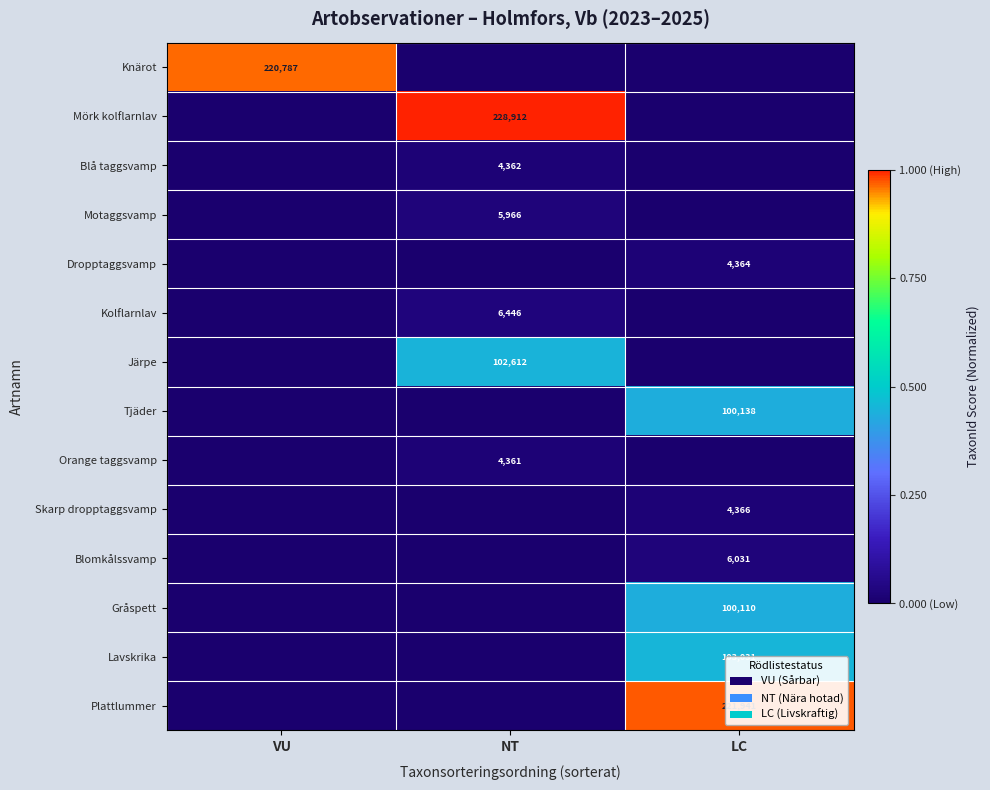

The Tjäder series shows 148801 at LC. True or false?

False